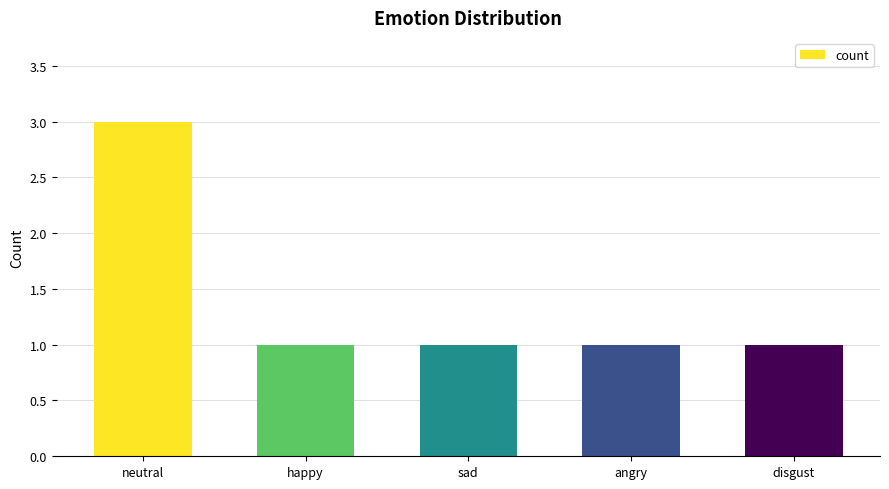

What is the minimum value shown in the chart?

1